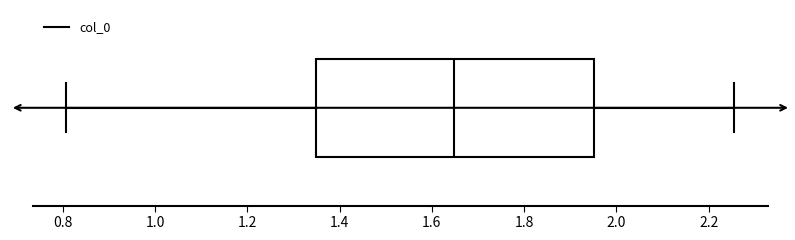

Read this box plot against the x-axis: the position of the median line, the range covered by the box, and the ends of both whiskers. The values are not printed on the chart, so give them approximately, as read against the axis.

median 1.64, box 1.34 to 1.96, whiskers 0.80 to 2.26